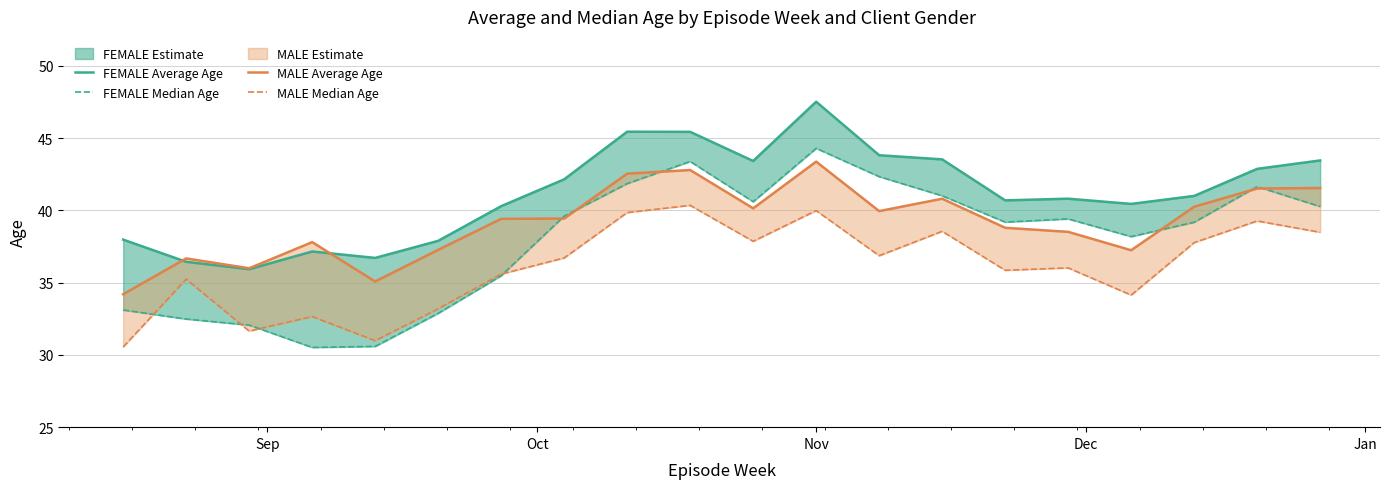

Which series has the largest total across all categories?

FEMALE Average Age